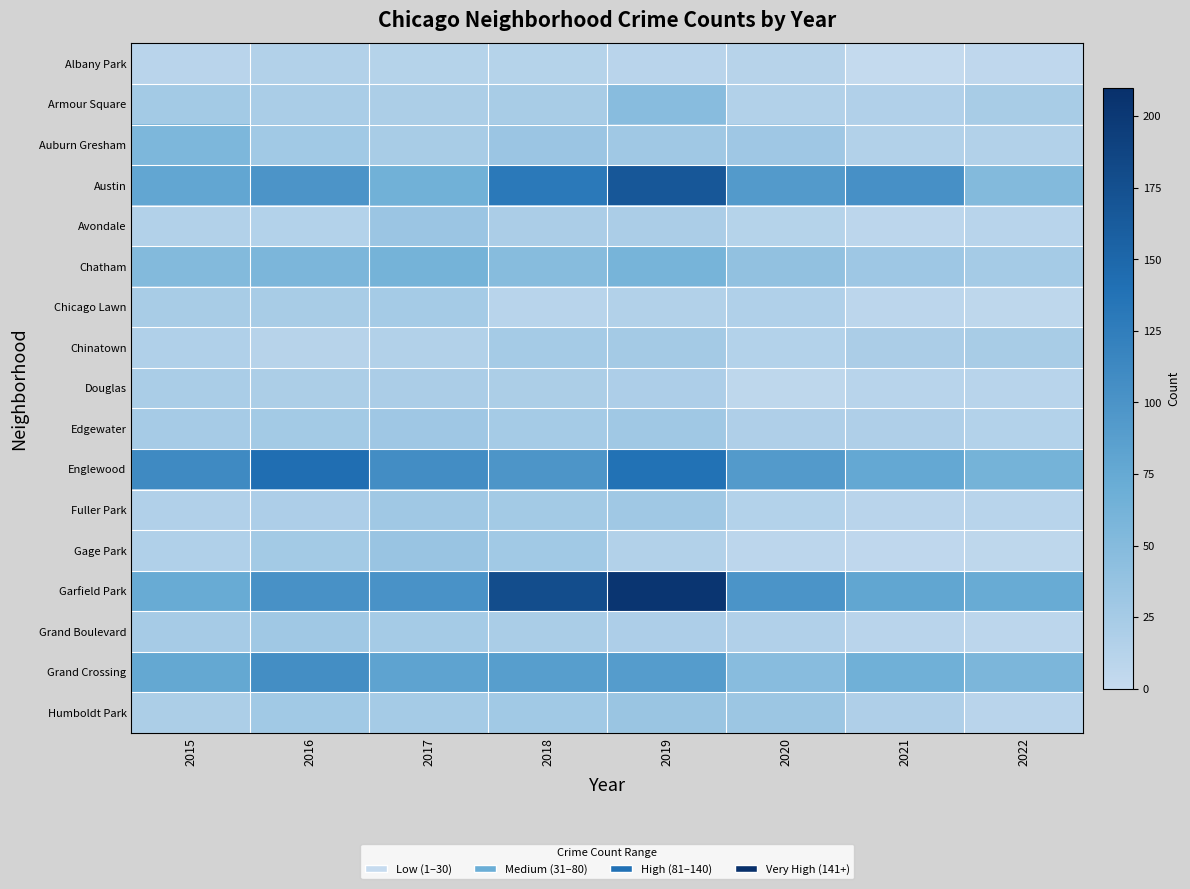

How many categories are shown in the chart?

8